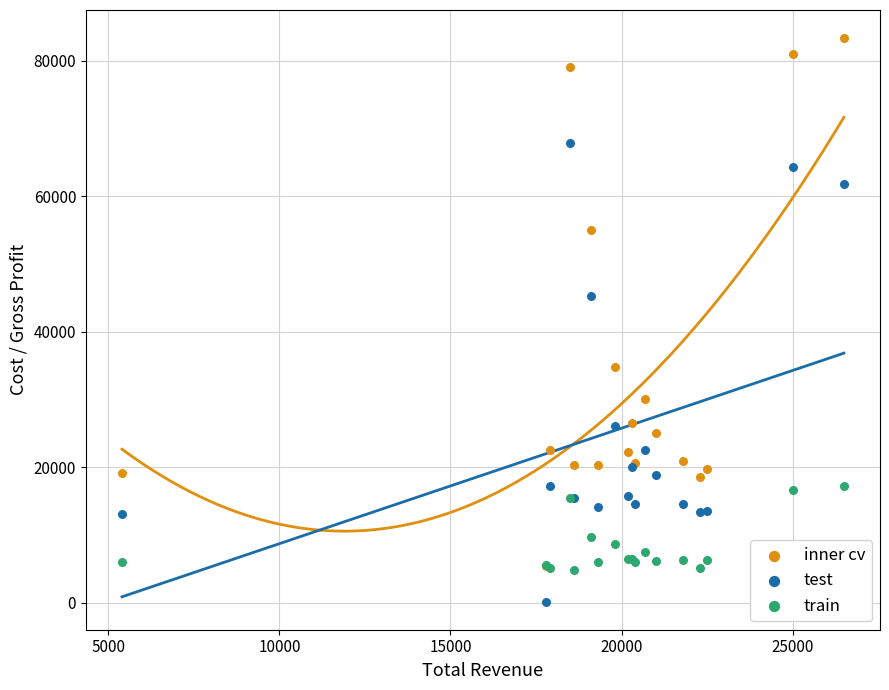

Which series has the largest Y range (max minus min)?

inner cv